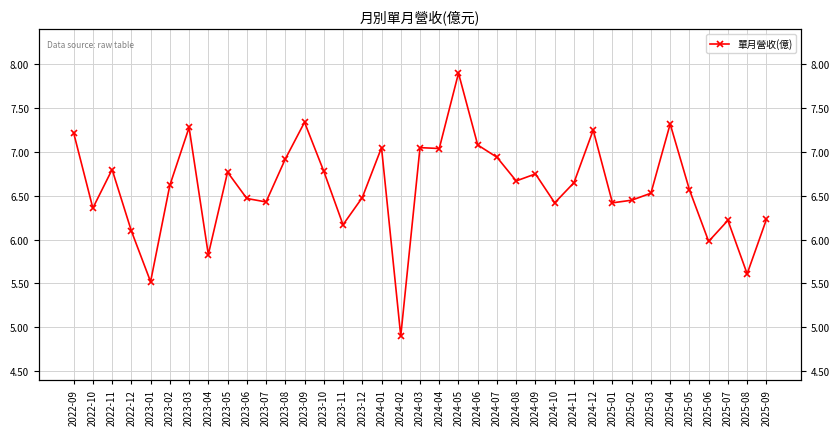

True or false: there are more than 0 points higher than both neighbors.

True